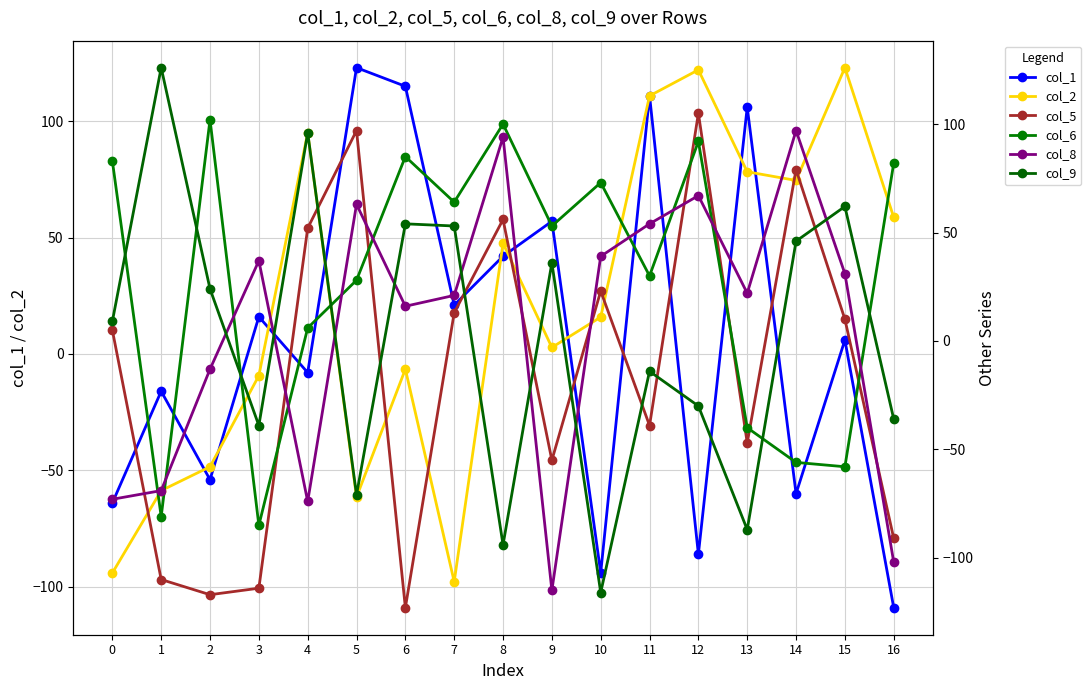

How many series are shown in this chart?

6